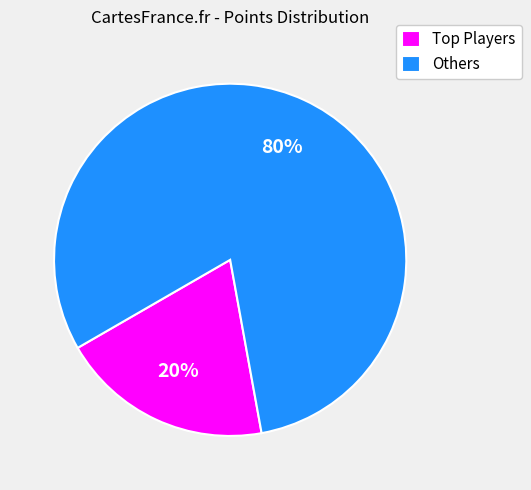

Is it true that Others is 80% of the pie?

True